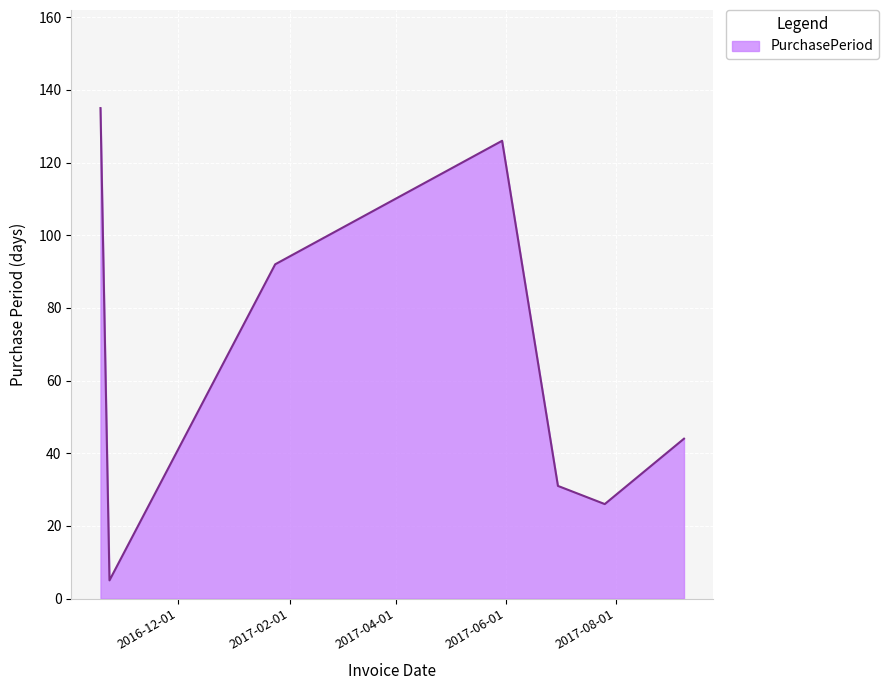

What is the smallest value displayed?

5